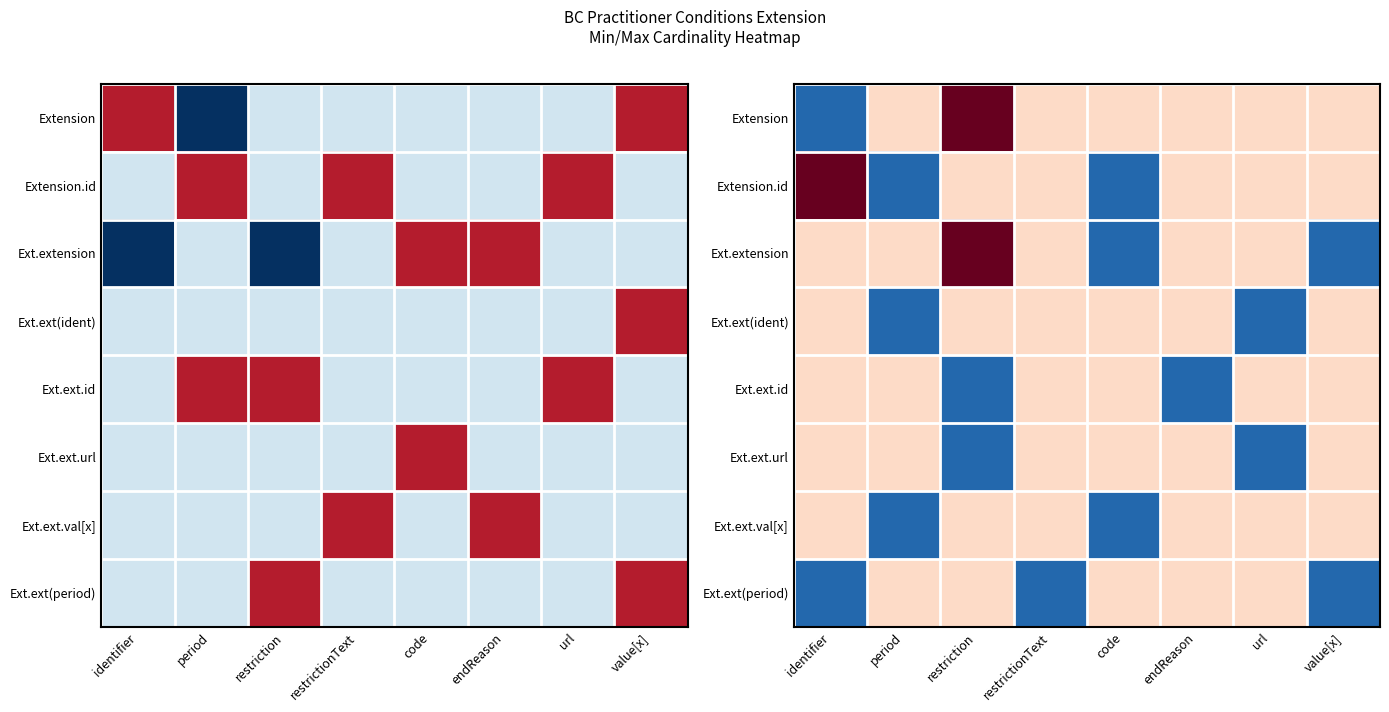

How many values in the Extension.id series exceed 0?

2